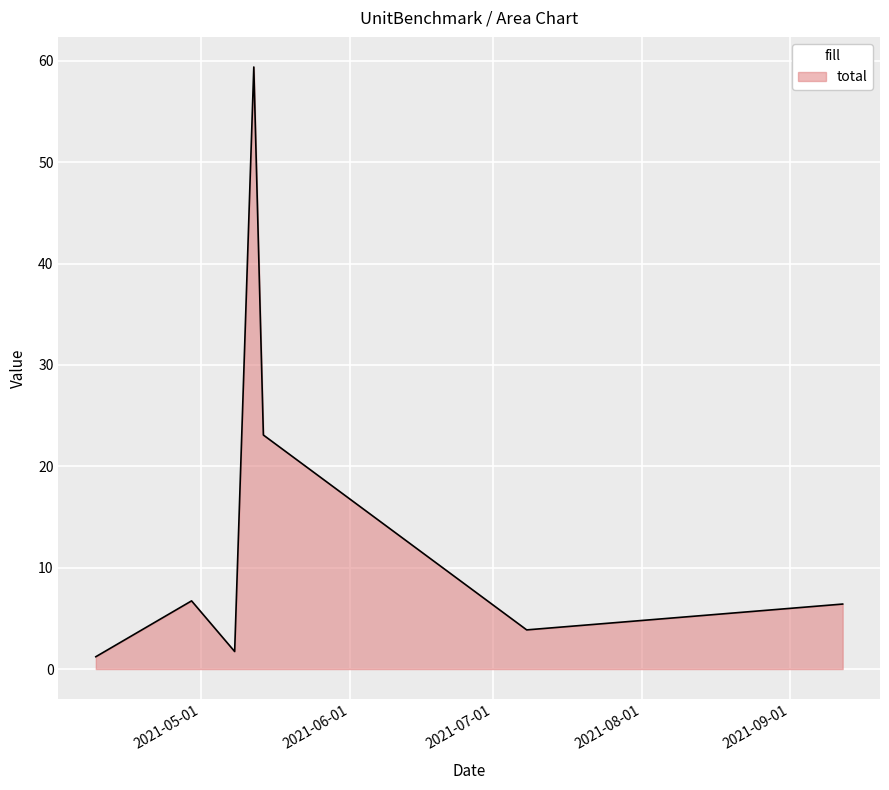

What is the maximum value shown in the chart?

59.4